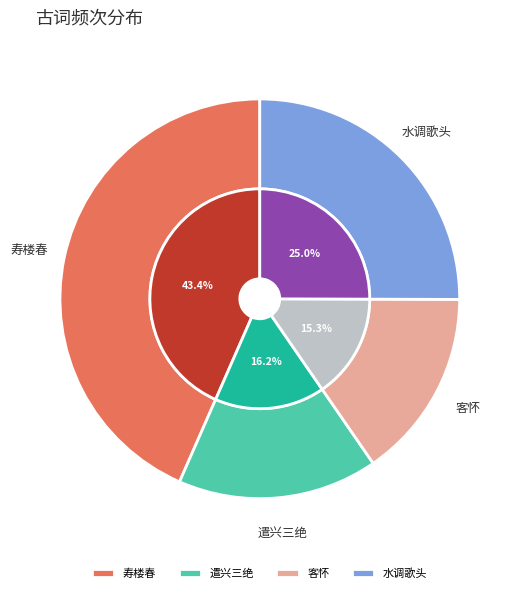

True or false: 水调歌头 accounts for 25% of the total.

True